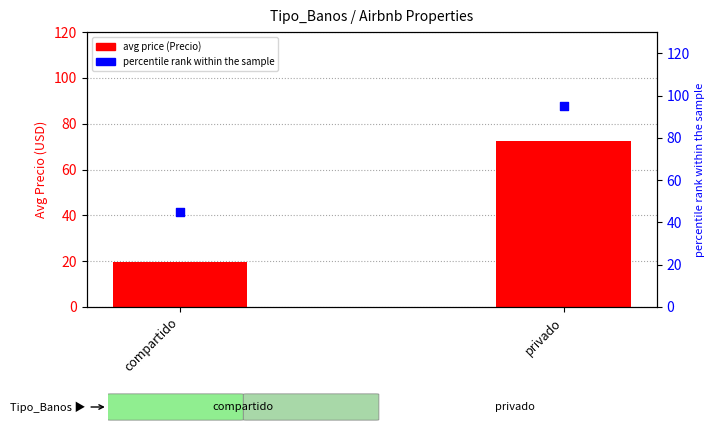

Is the value of percentile rank within the sample at privado greater than the value of avg price (Precio) at privado?

Yes